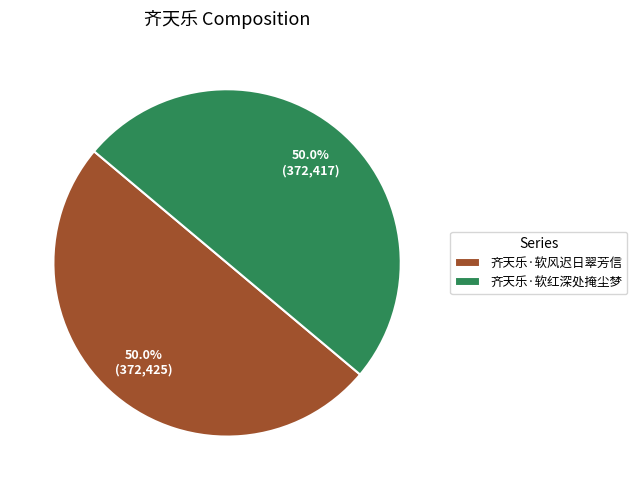

What percentage do 齐天乐·软风迟日翠芳信 and 齐天乐·软红深处掩尘梦 together represent?

100.0%